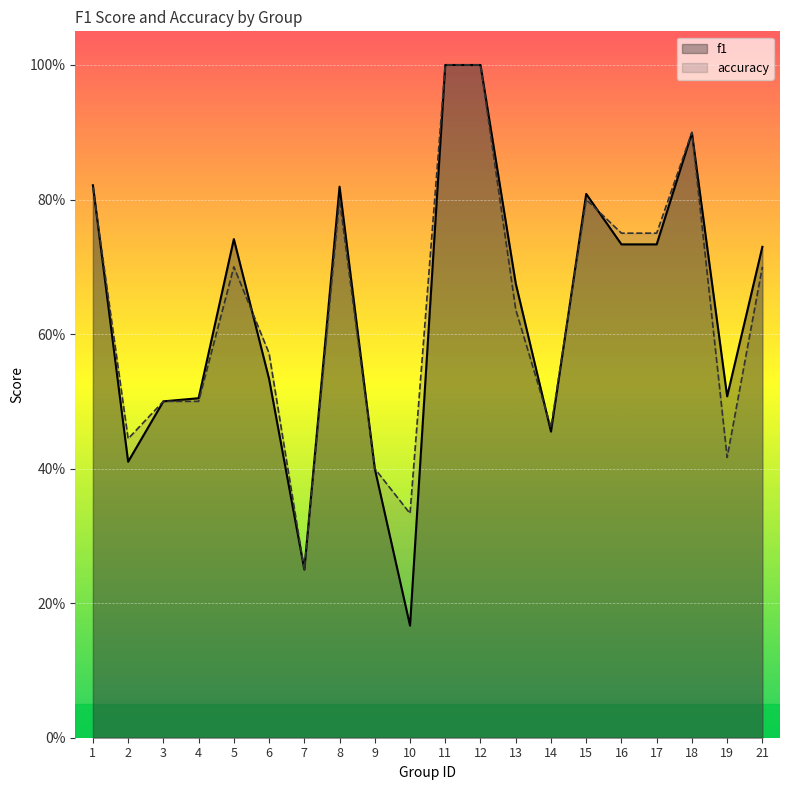

What are all the series names shown in the legend?

f1, accuracy